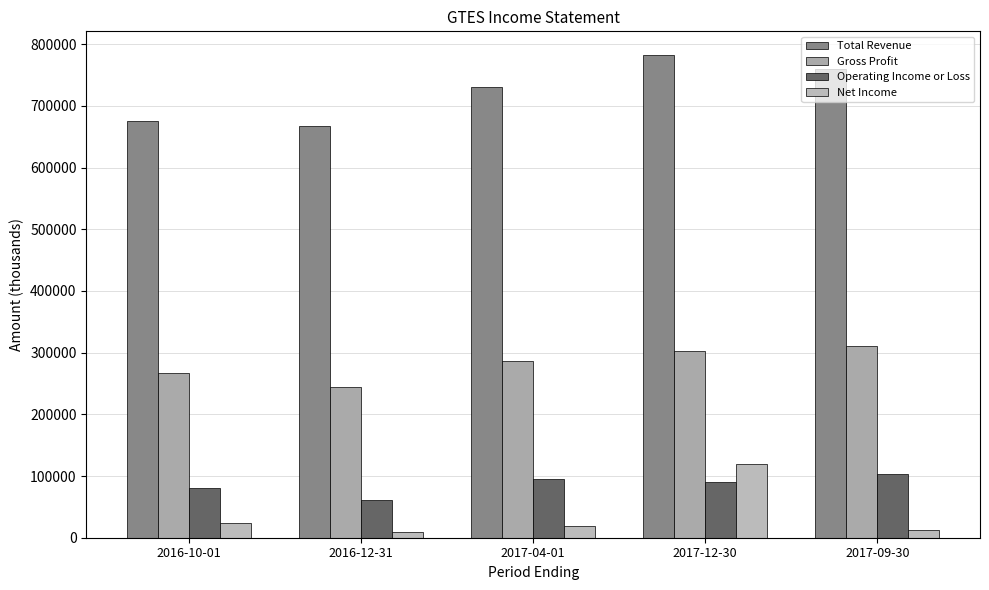

True or false: Operating Income or Loss has a value of 61656 at 2017-12-30.

False